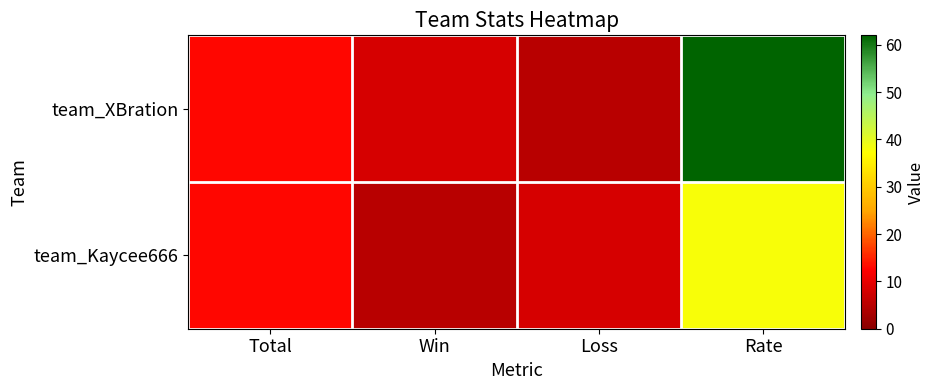

At how many categories does at least one series exceed 10?

2